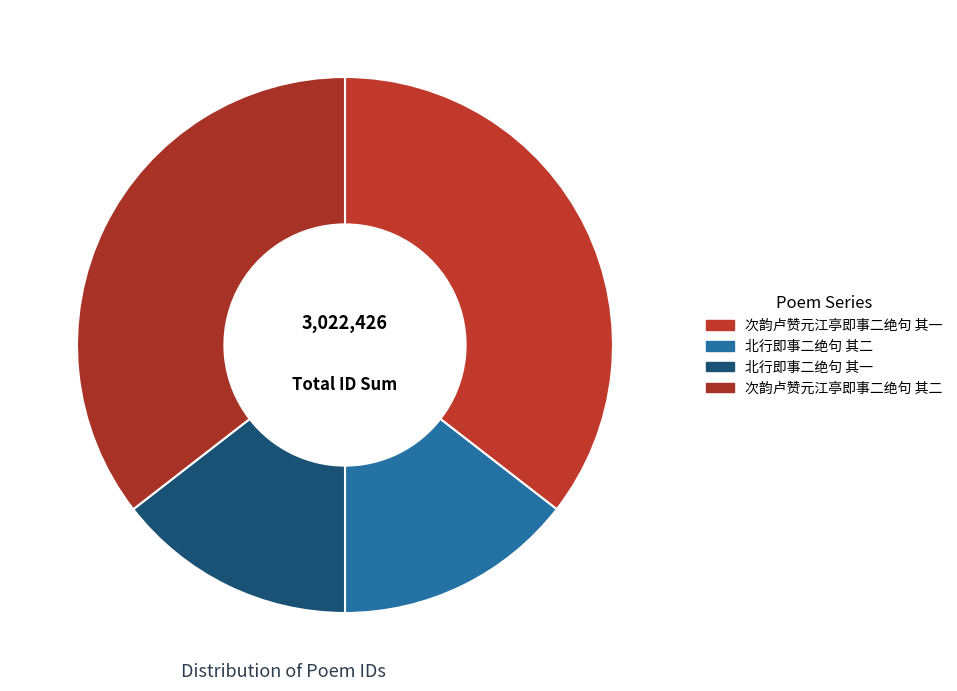

What is the total percentage of 次韵卢赞元江亭即事二绝句 其二 and 次韵卢赞元江亭即事二绝句 其一?

71.0%